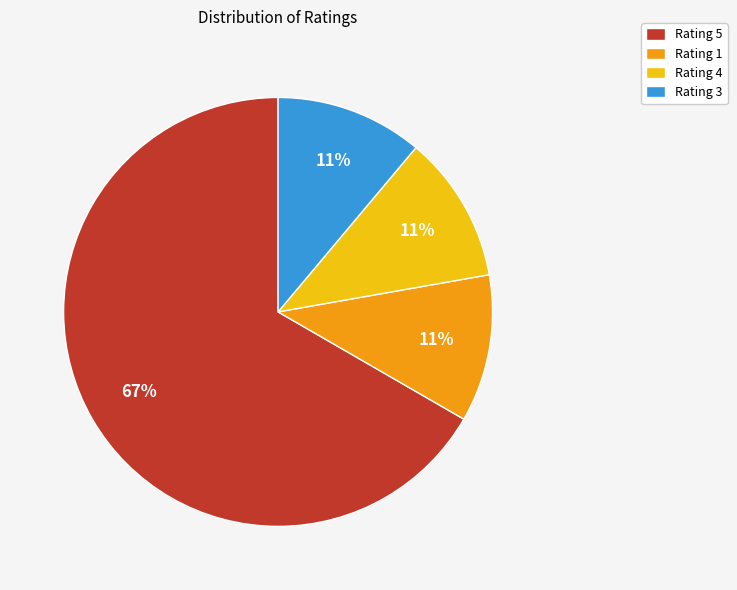

How many slices are in this pie chart?

4